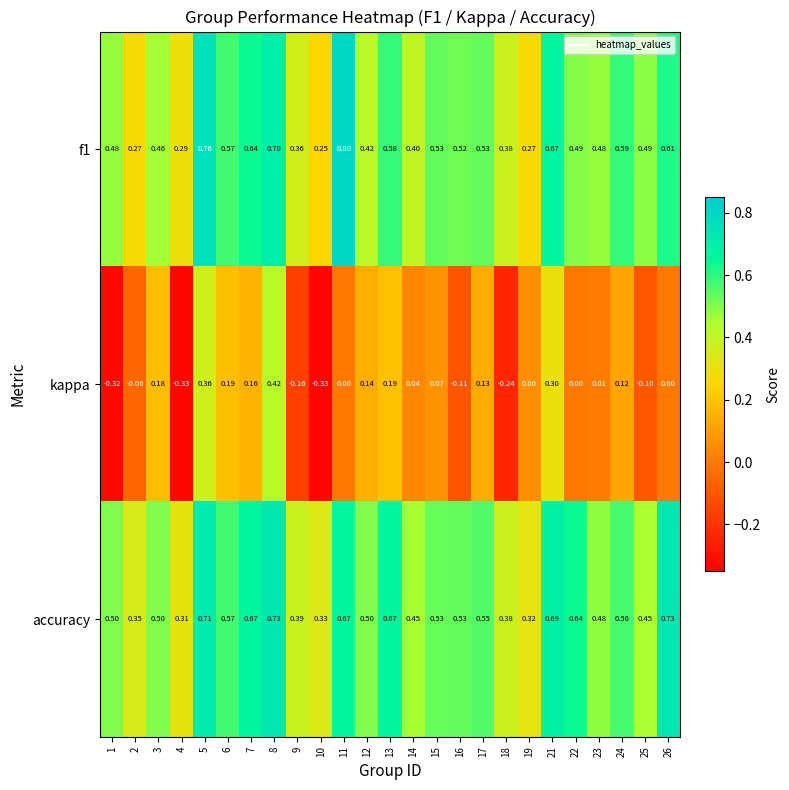

Which series has the widest spread of values?

kappa